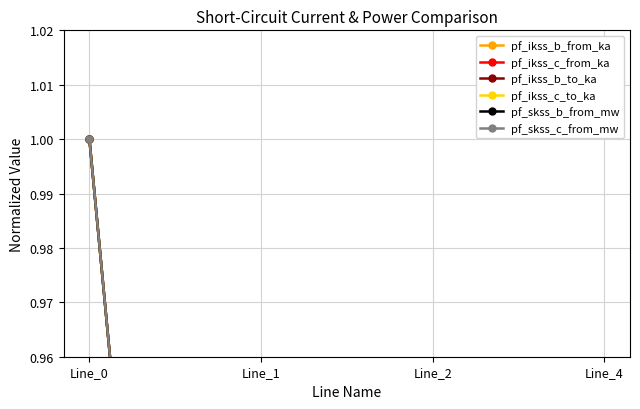

How many lines are shown in the chart?

6